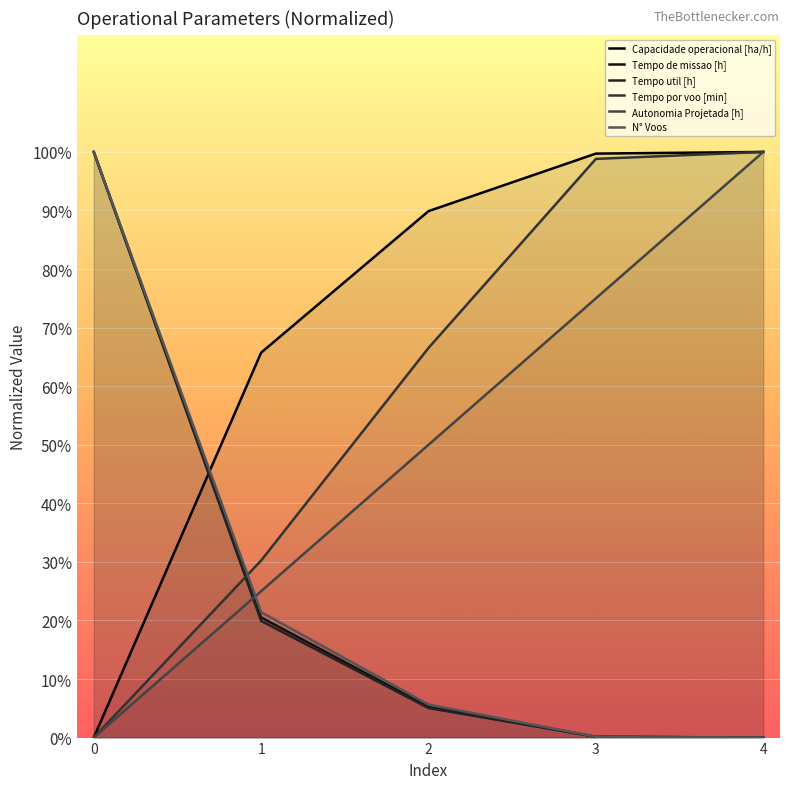

Between 2 and 1, which is larger?

2